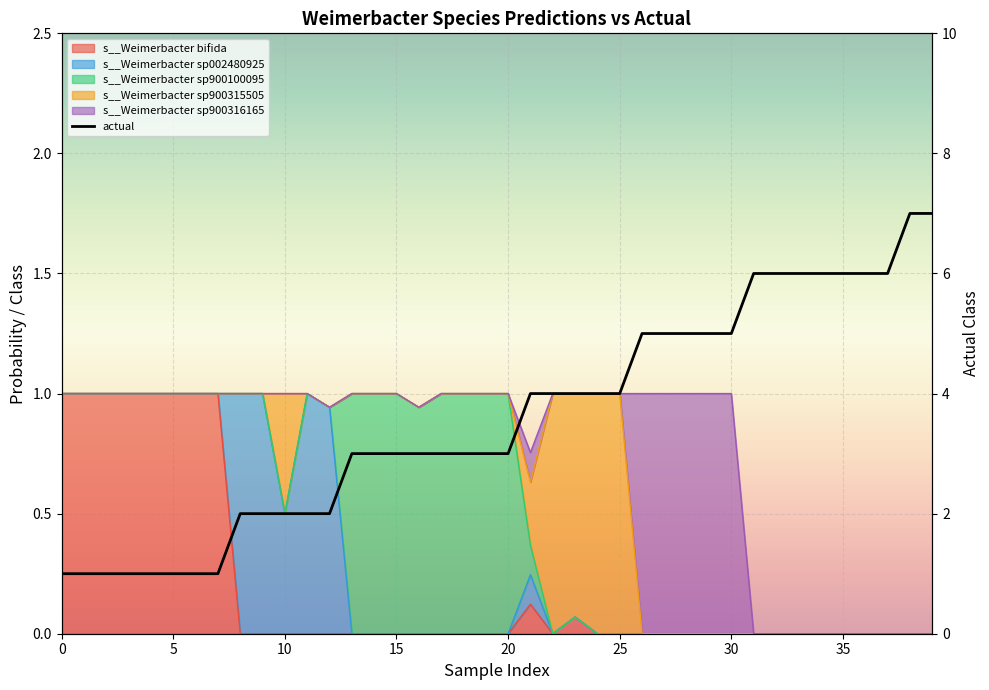

Does the chart display data point markers on the line(s)?

No